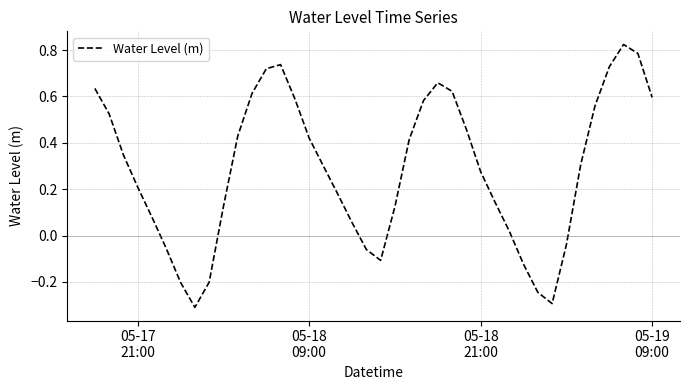

What is the difference between the maximum and minimum values?

1.1